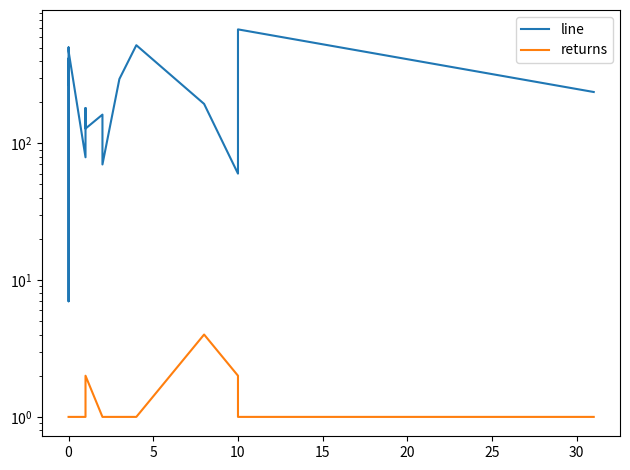

Rank the series by their maximum value, from highest to lowest.

line, returns